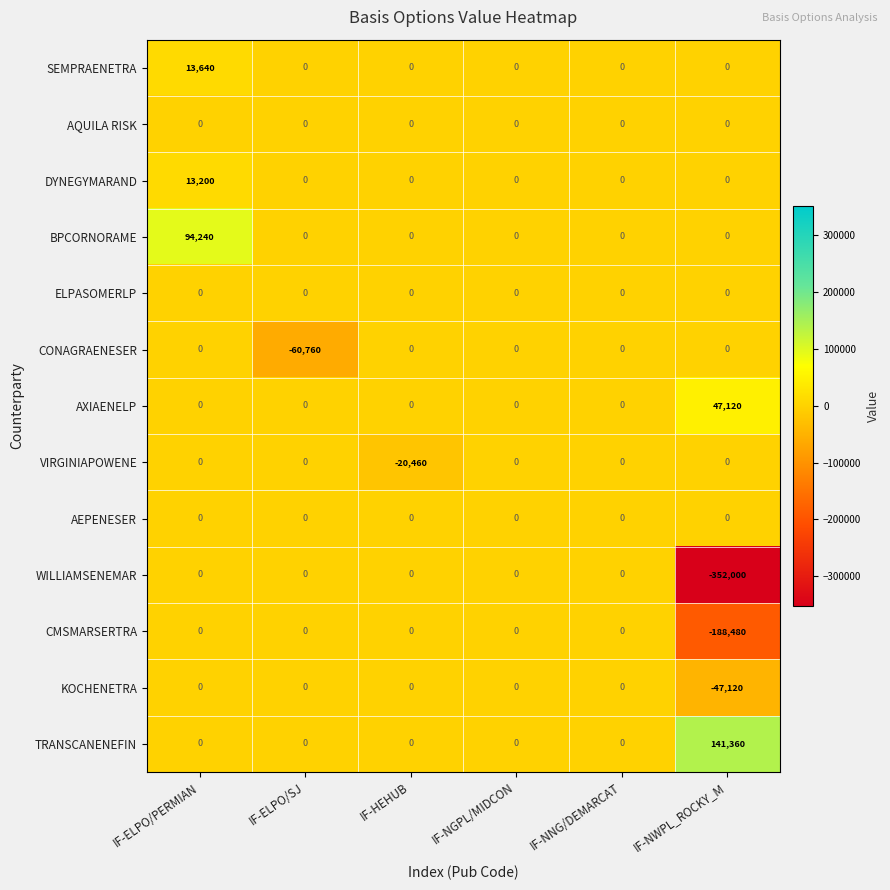

What is the greatest value displayed?

141360